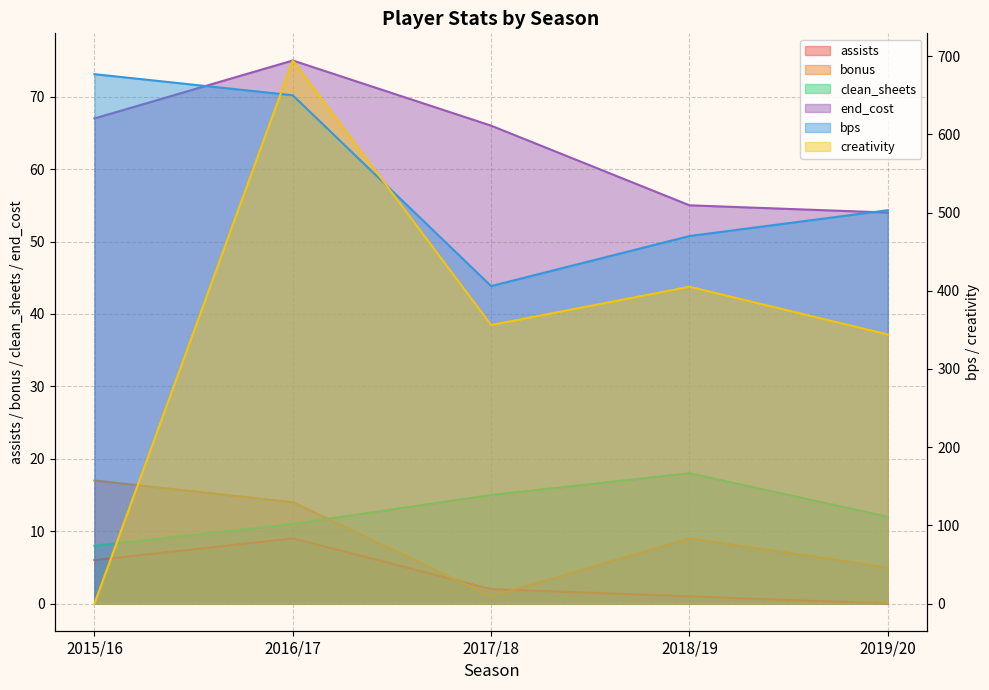

Rank the series at 2015/16 from highest to lowest value.

bps, end_cost, bonus, clean_sheets, assists, creativity